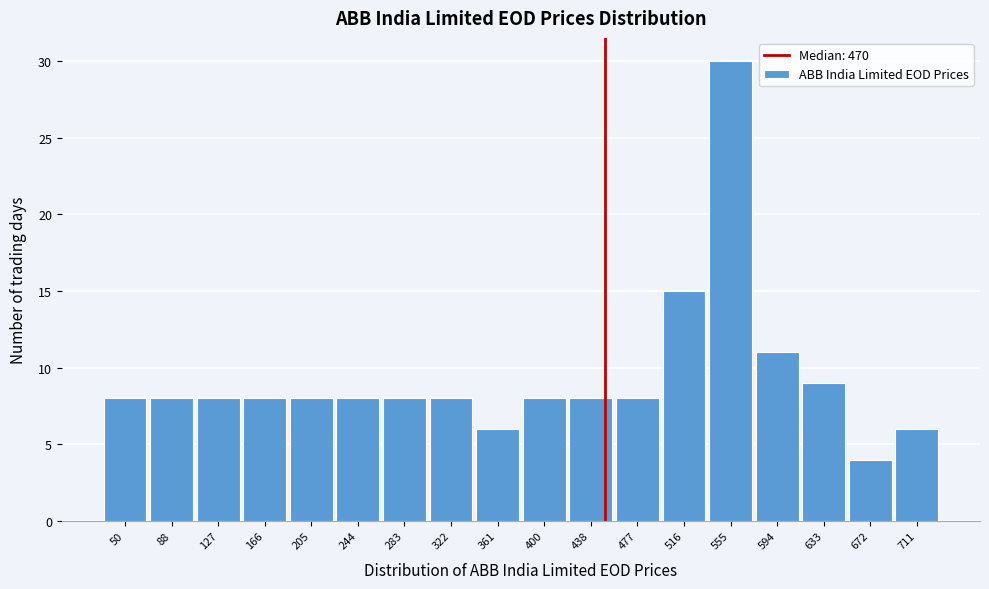

Reading right to left, transcribe all the data shown in this chart.

711=6	672=4	633=9	594=11	555=30	516=15	477=8	438=8	400=8	361=6	322=8	283=8	244=8	205=8	166=8	127=8	88=8	50=8